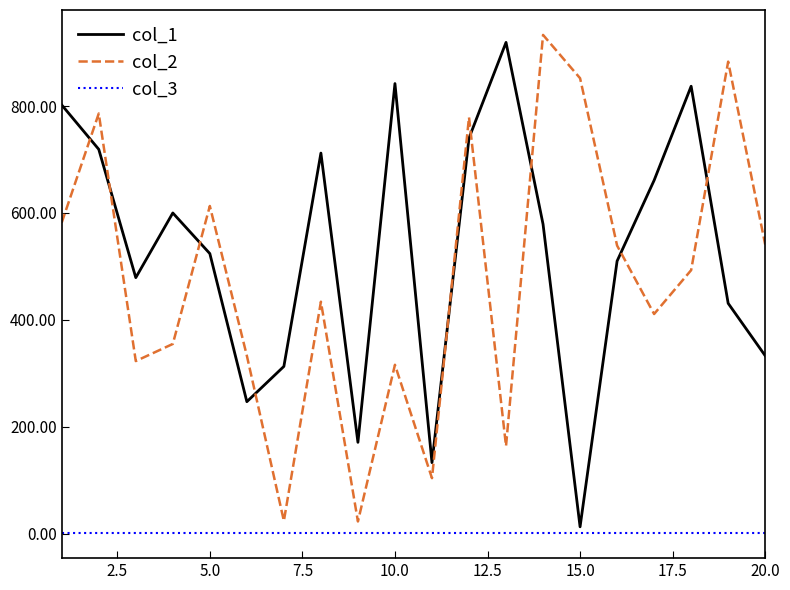

Which series has the largest total across all categories?

col_1